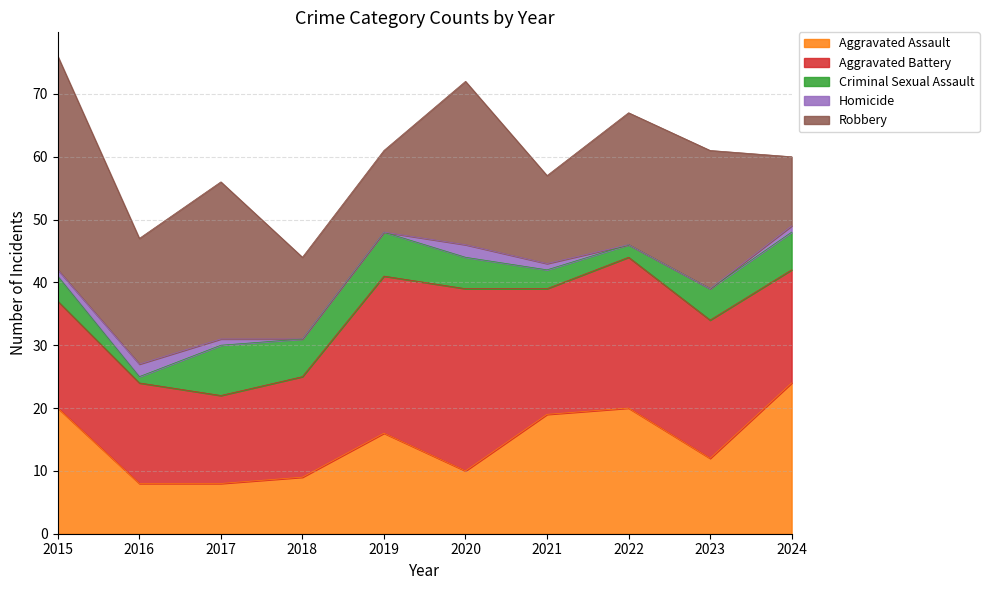

Reading left to right, transcribe all the data shown in this chart.

Aggravated Assault: 2015=20	2016=8	2017=8	2018=9	2019=16	2020=10	2021=19	2022=20	2023=12	2024=24
Aggravated Battery: 2015=17	2016=16	2017=14	2018=16	2019=25	2020=29	2021=20	2022=24	2023=22	2024=18
Criminal Sexual Assault: 2015=4	2016=1	2017=8	2018=6	2019=7	2020=5	2021=3	2022=2	2023=5	2024=6
Homicide: 2015=1	2016=2	2017=1	2018=0	2019=0	2020=2	2021=1	2022=0	2023=0	2024=1
Robbery: 2015=34	2016=20	2017=25	2018=13	2019=13	2020=26	2021=14	2022=21	2023=22	2024=11